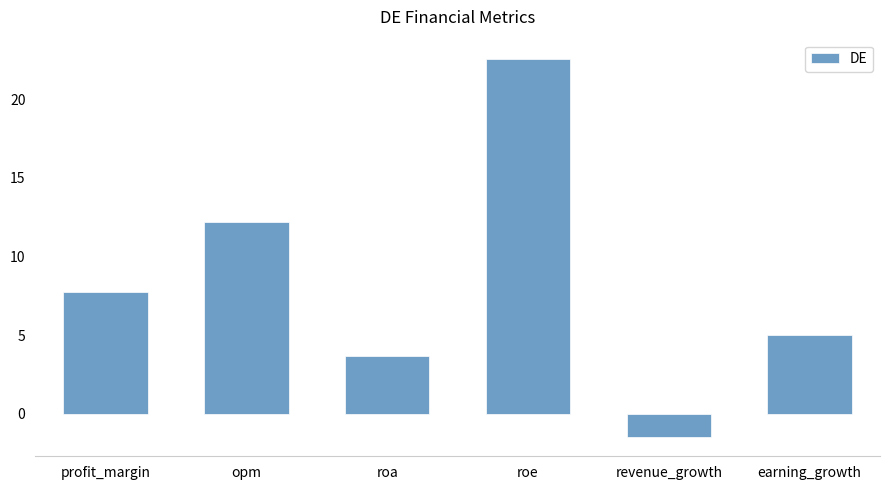

What is the difference between the second highest and minimum values?

13.7